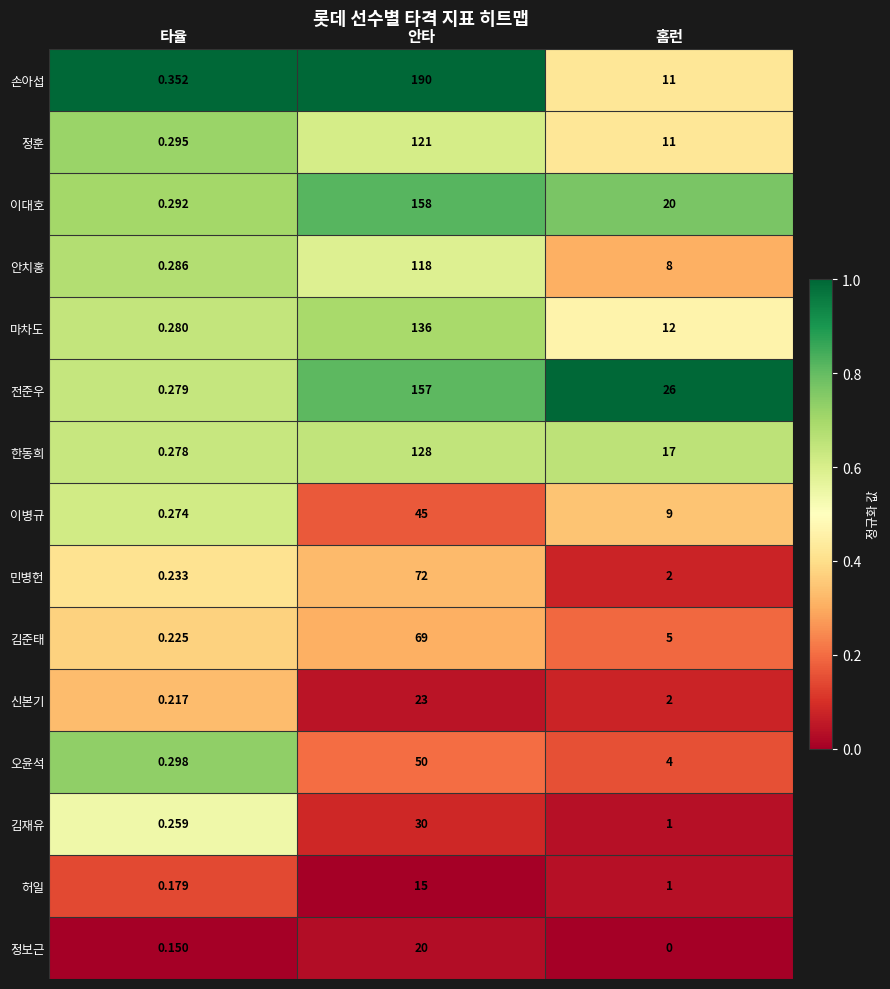

Which series has the largest total across all categories?

손아섭